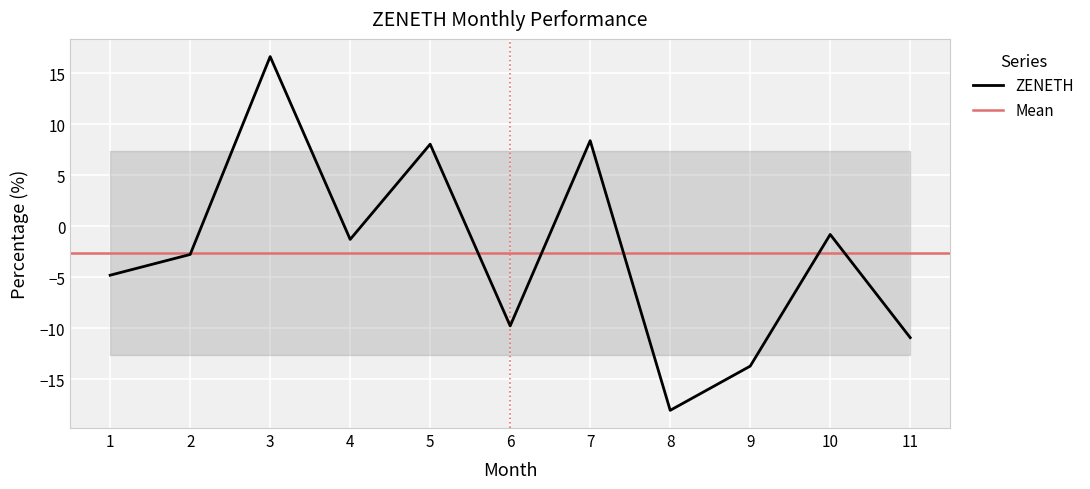

The value at 6 is -9.8. True or false?

True